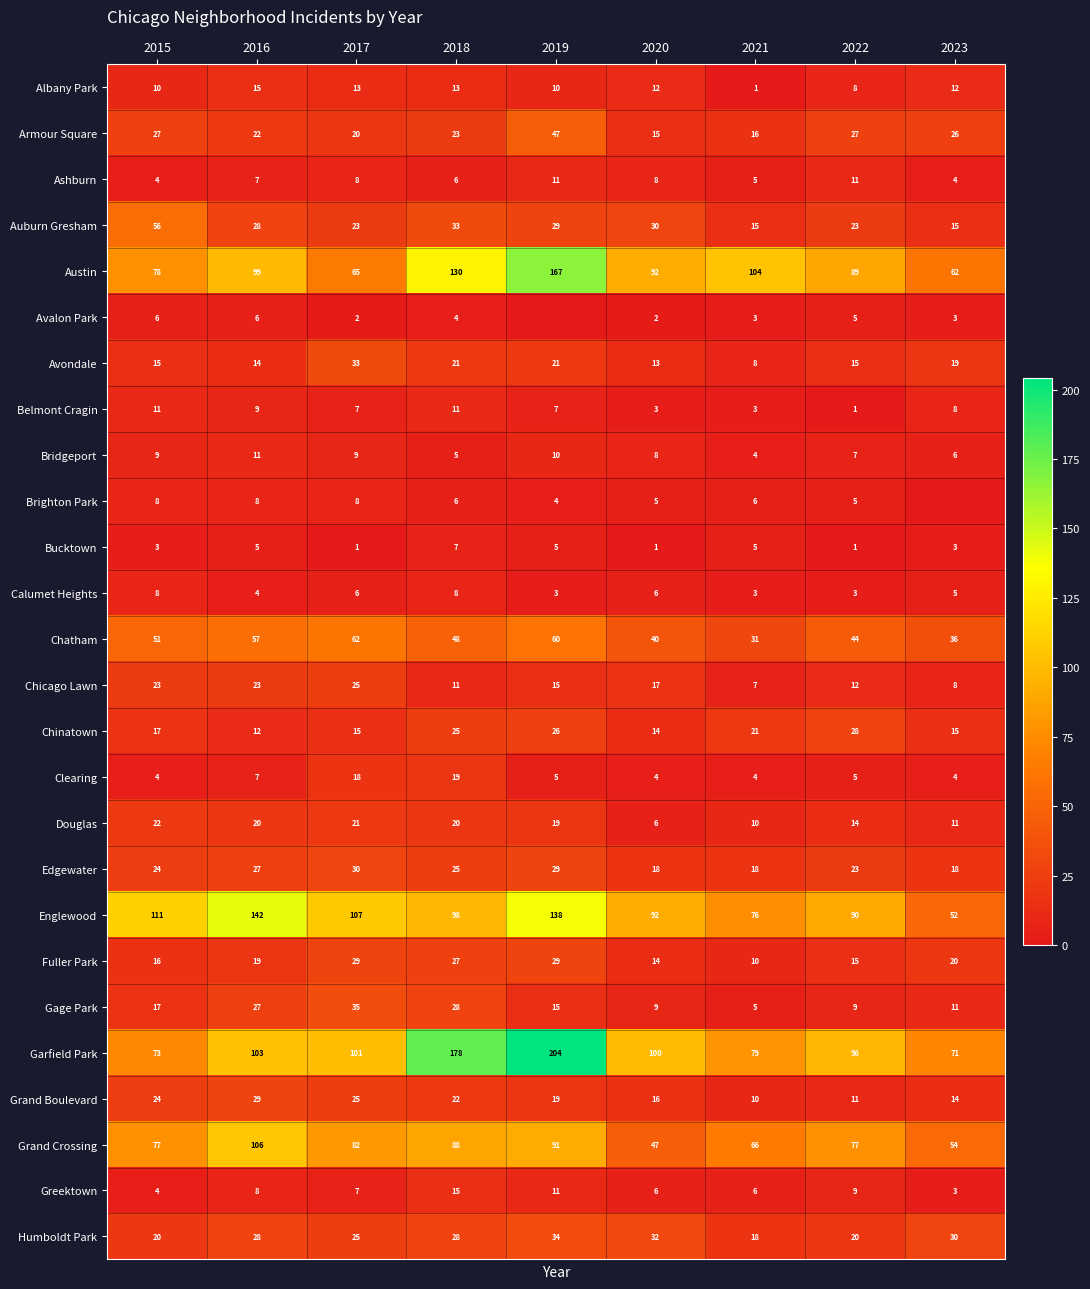

What is the minimum value for Grand Crossing?

47